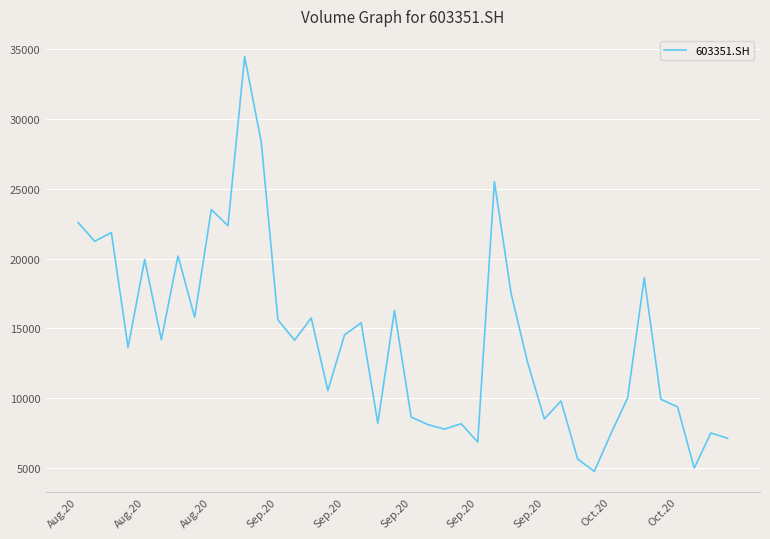

What is the minimum value shown in the chart?

4757.8